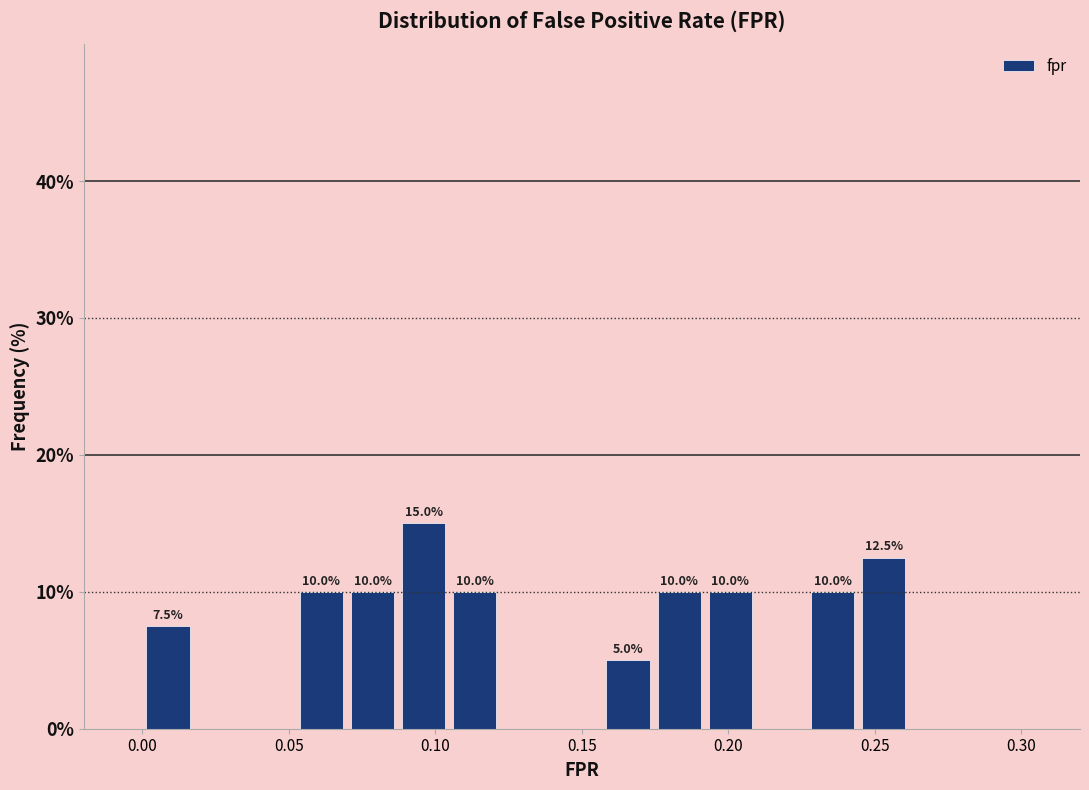

Around what value on the x-axis is the tallest bar? Give the approximate position of its centre, as read against the axis.

0.095